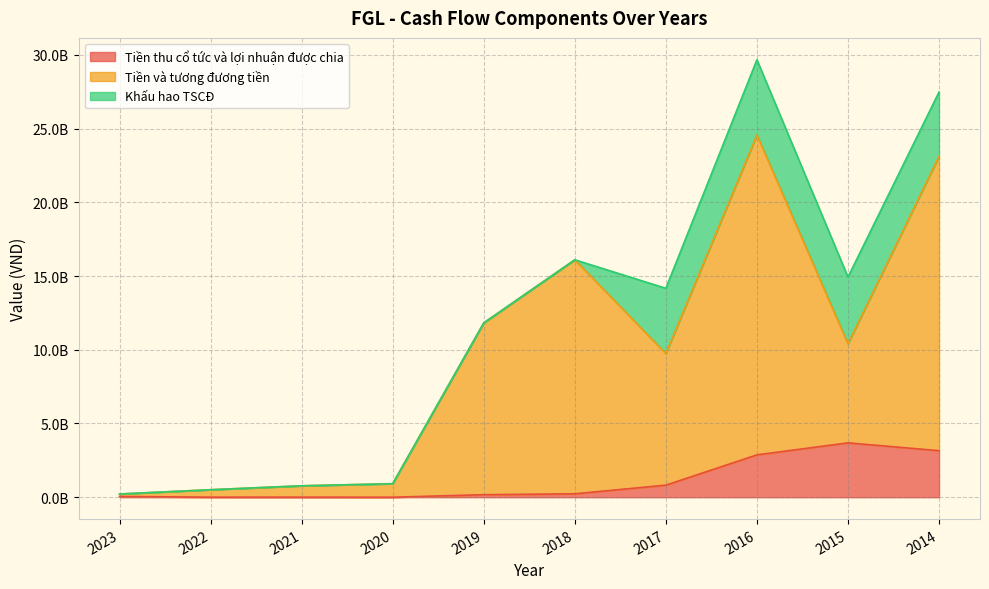

What is the difference between the maximum and minimum values in the Tiền và tương đương tiền series?

24342086399